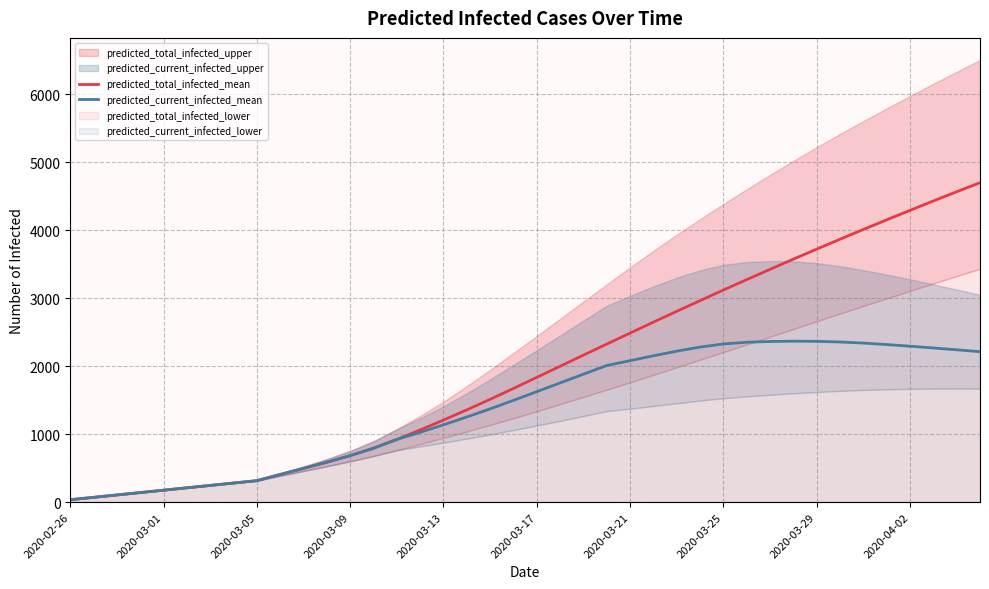

What is the spread (max minus min) of values at 39?

2485